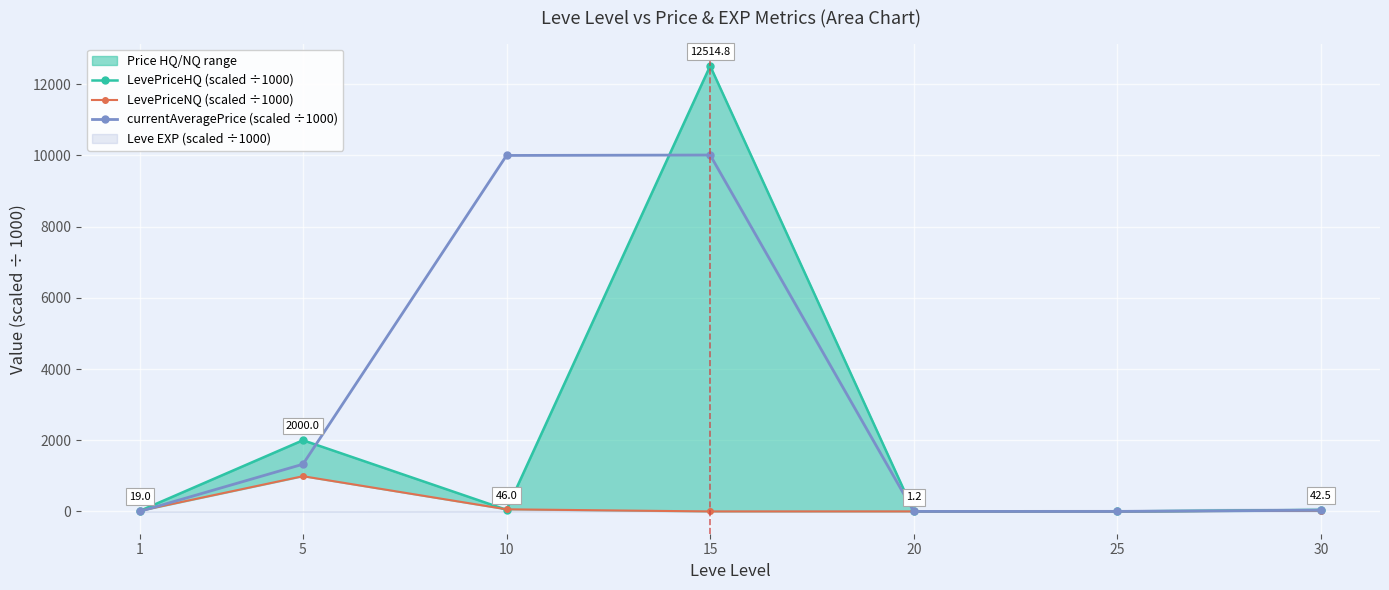

True or false: currentAveragePrice (scaled ÷1000) has more than 0 interior local peaks.

True